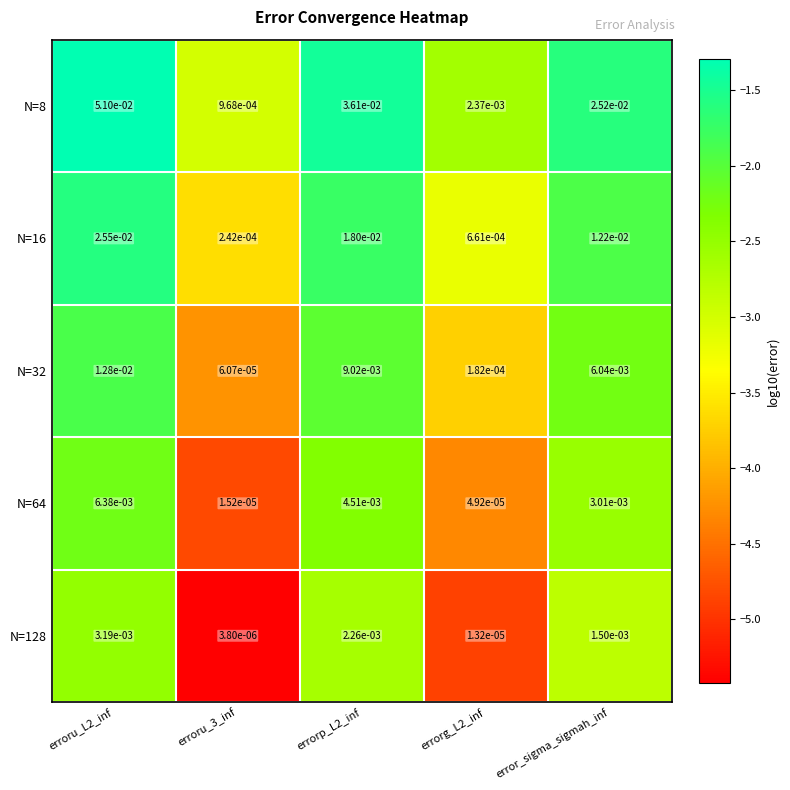

Is the value of N=8 at error_sigma_sigmah_inf greater than the value of N=128 at errorg_L2_inf?

Yes